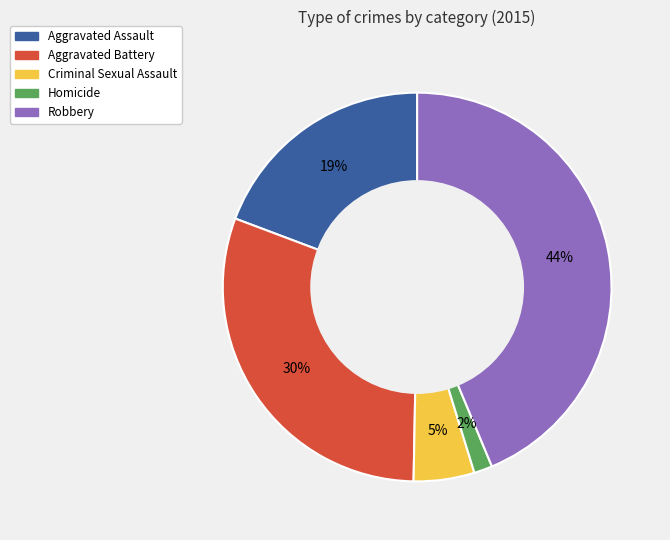

Which slice is the smallest?

Homicide